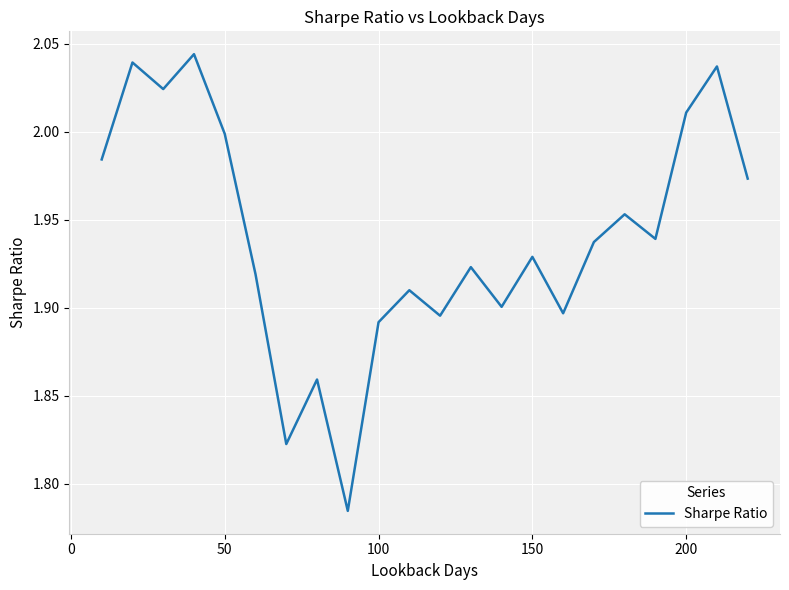

What is the ratio of the value at 200 to the value at 100?

1.1